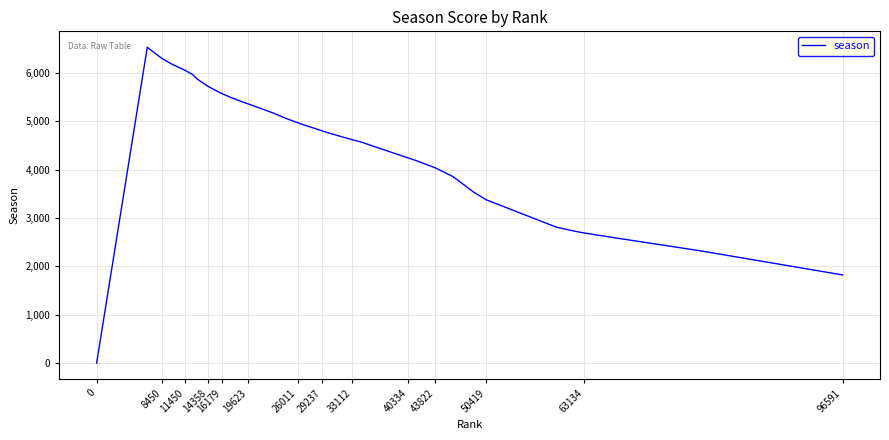

What is the difference between the maximum and minimum values?

6537